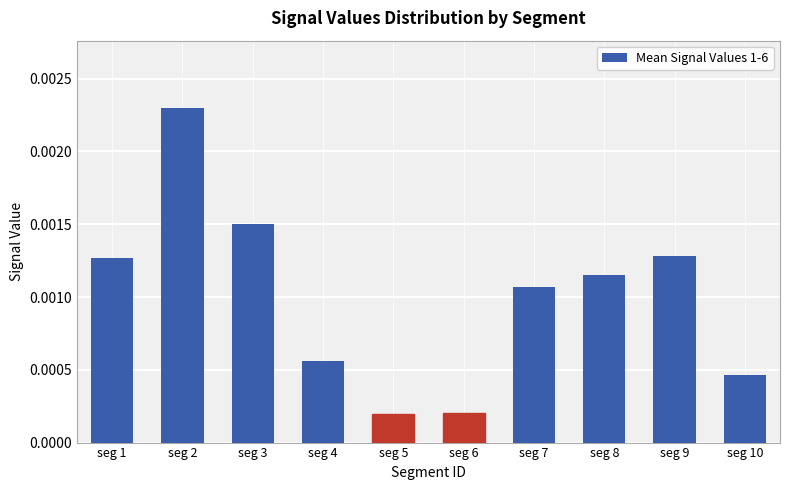

Are the bars grouped side by side (vs. stacked)?

No